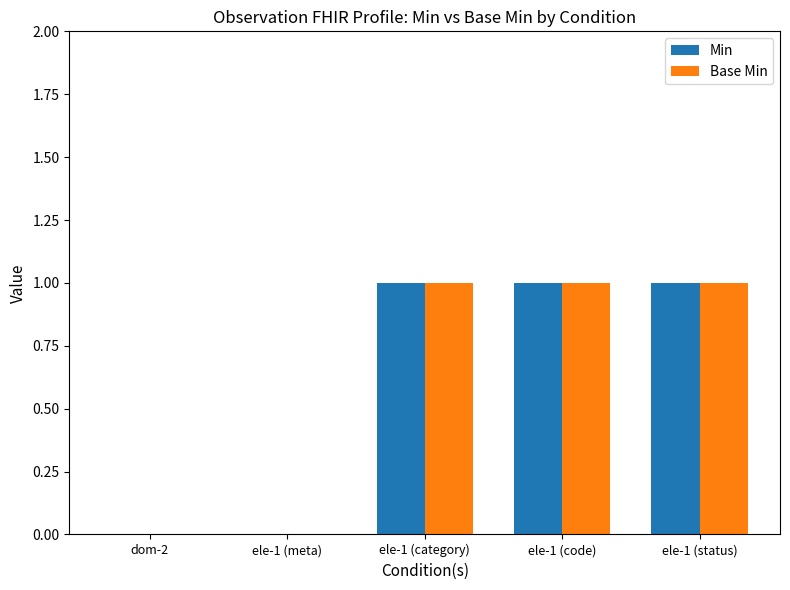

The Base Min series shows 0 at dom-2. True or false?

True